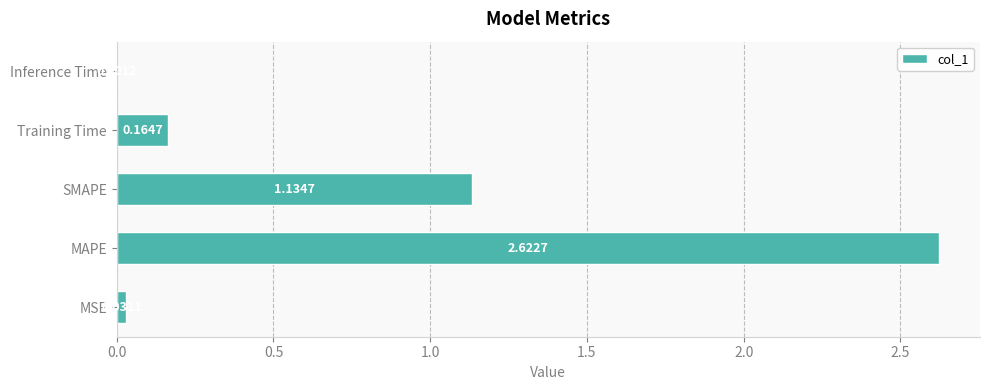

Where is the data nearest to the value 1?

SMAPE